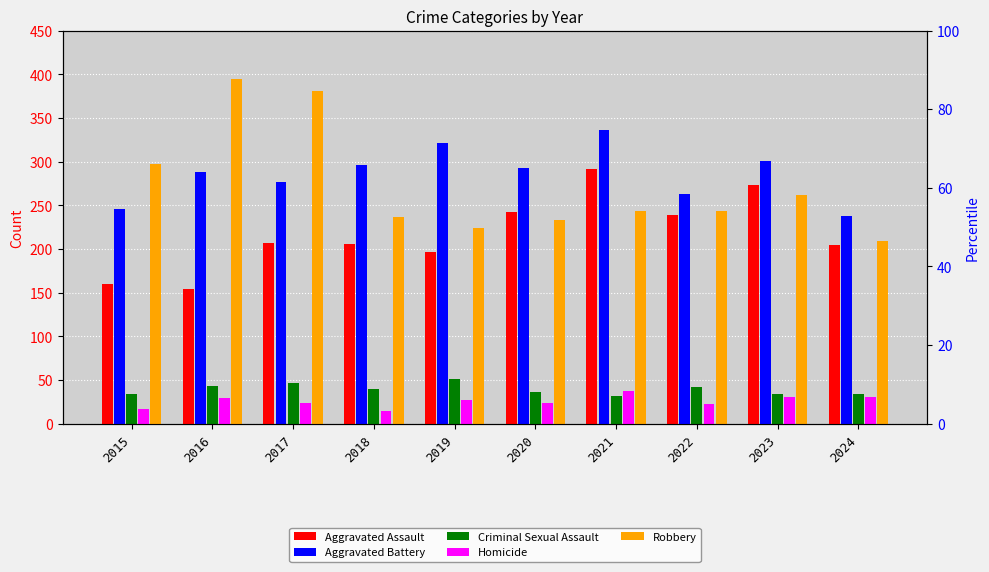

At which label is Aggravated Assault closest to 223?

2017